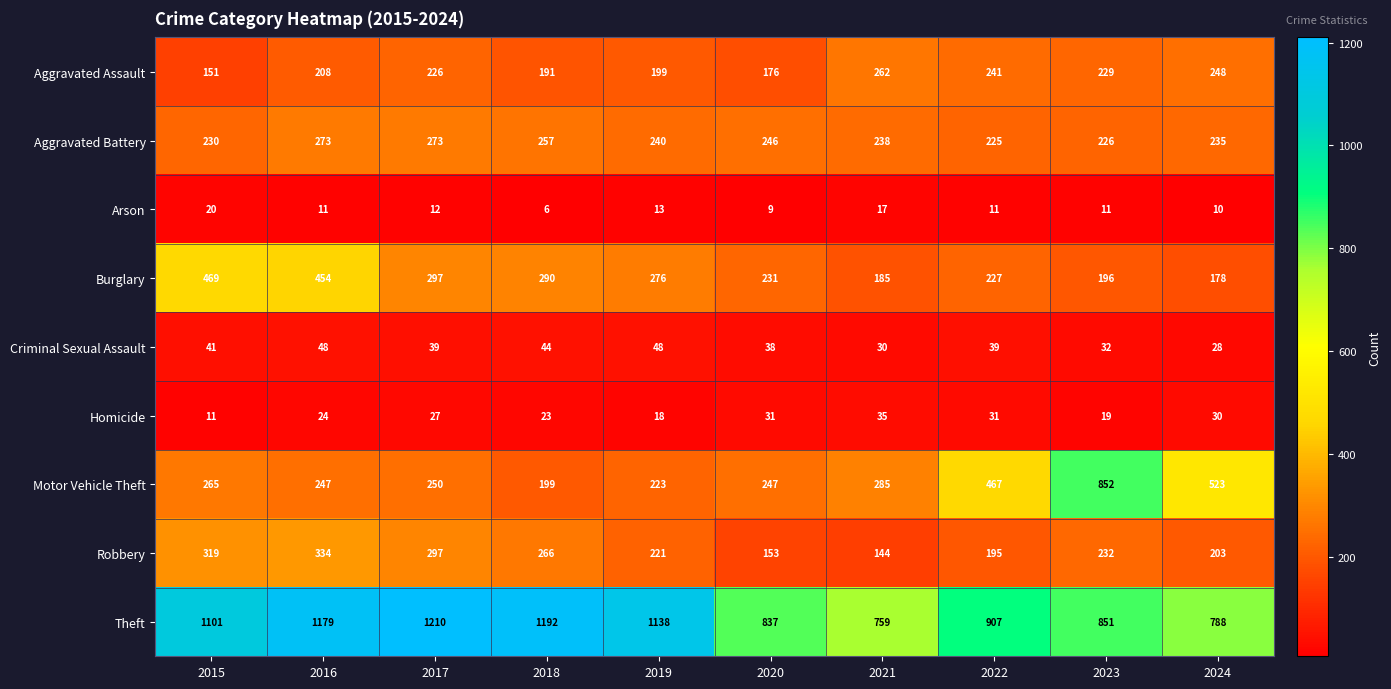

At how many categories does at least one series exceed 859?

6